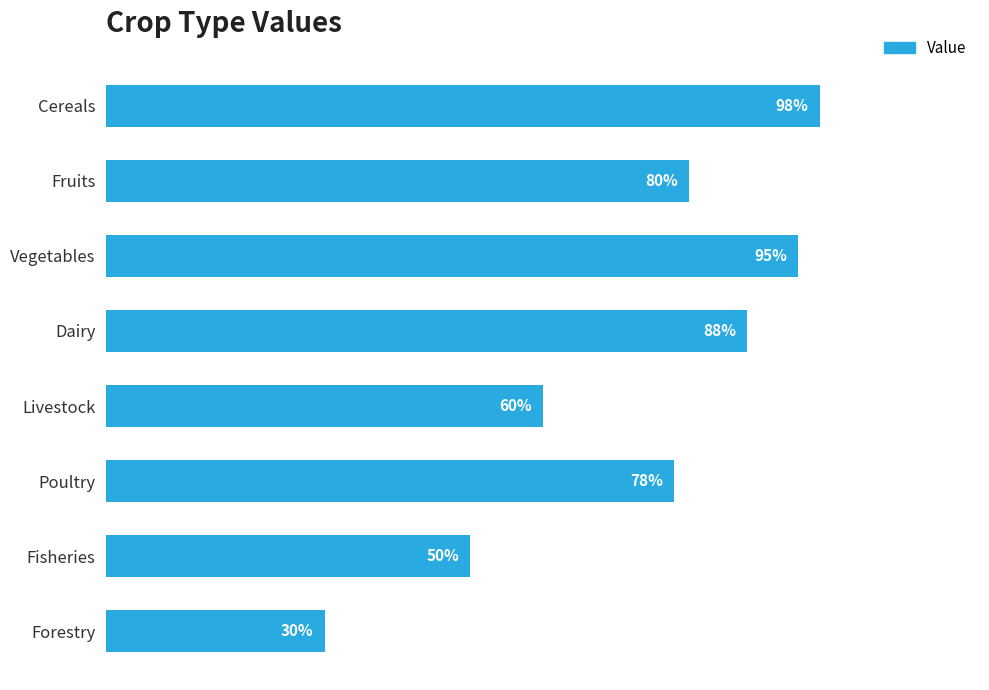

Which label corresponds to the largest value in the chart?

Cereals